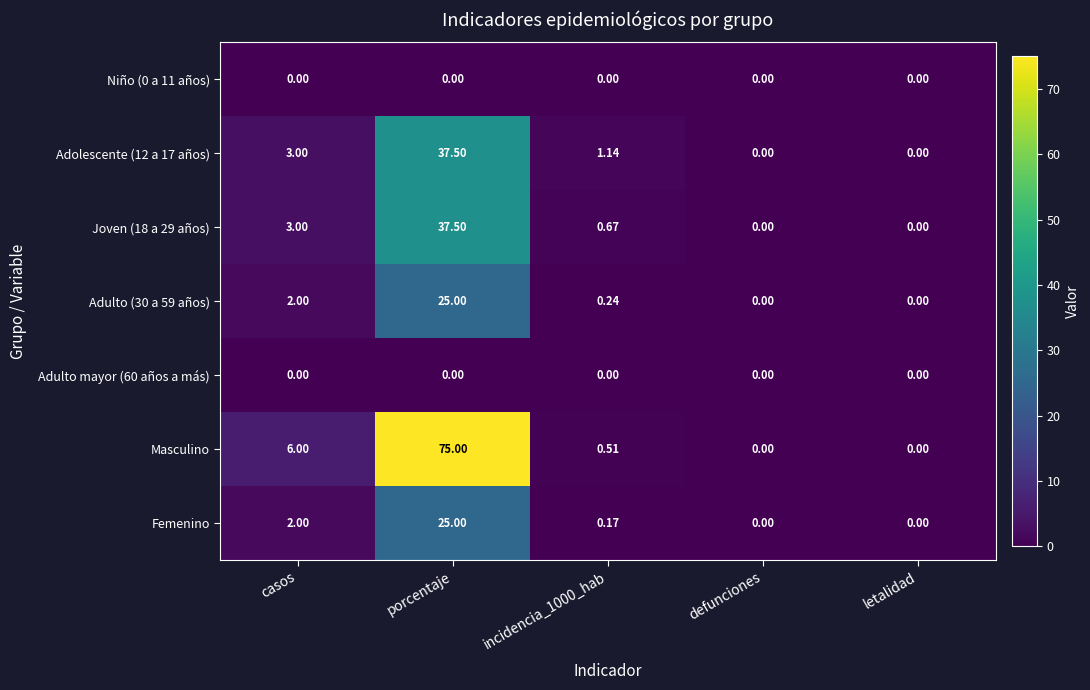

Is the value of Adulto mayor (60 años a más) at casos greater than the value of Femenino at porcentaje?

No